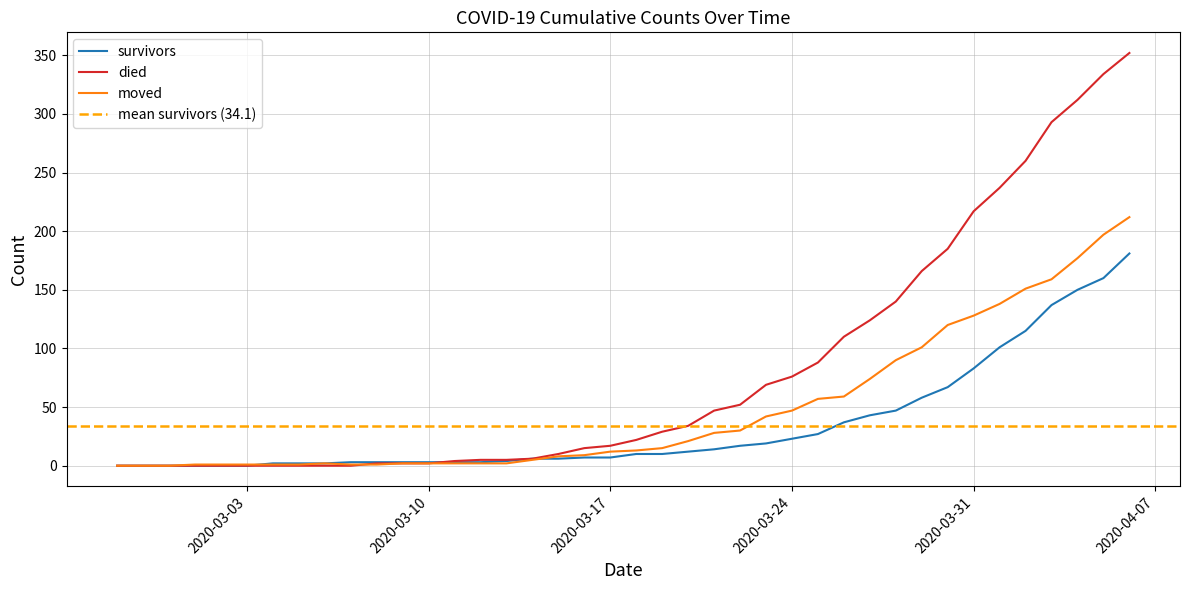

True or false: died has a value of 166 at 2020-03-29.

True